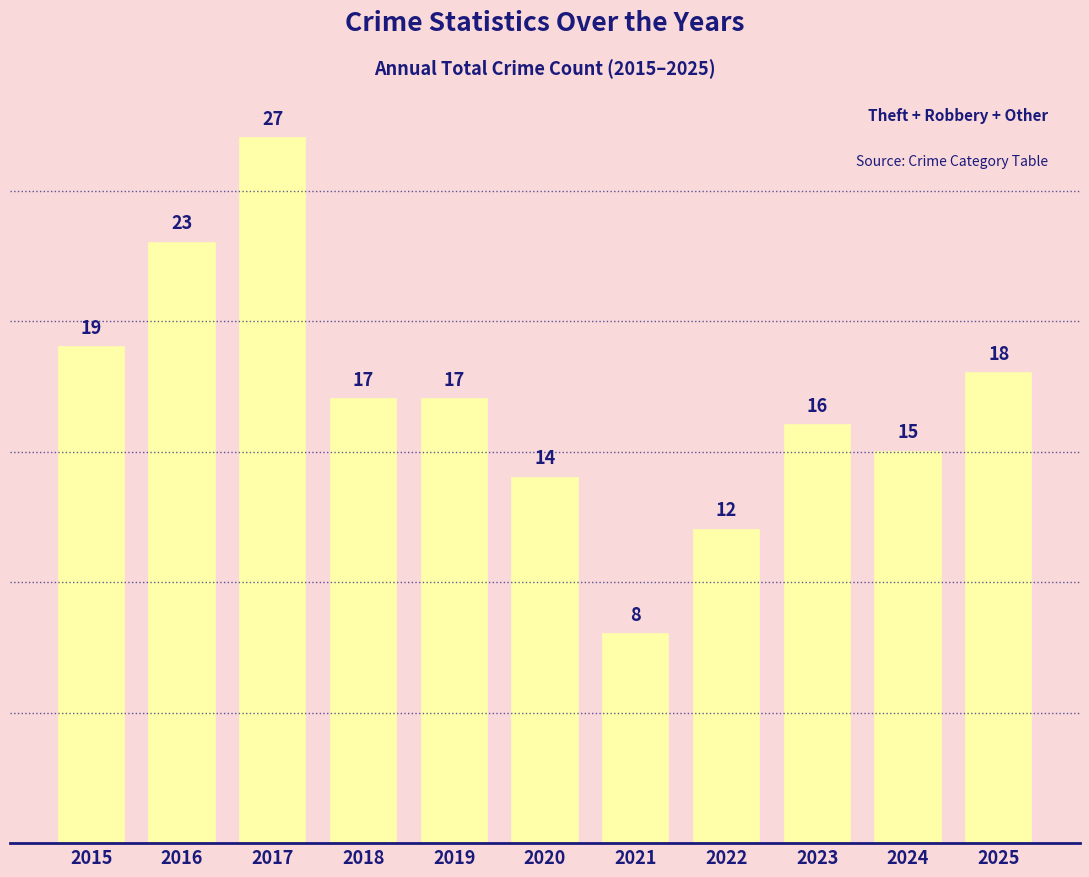

Is it true that the value at 2016 is 23?

True